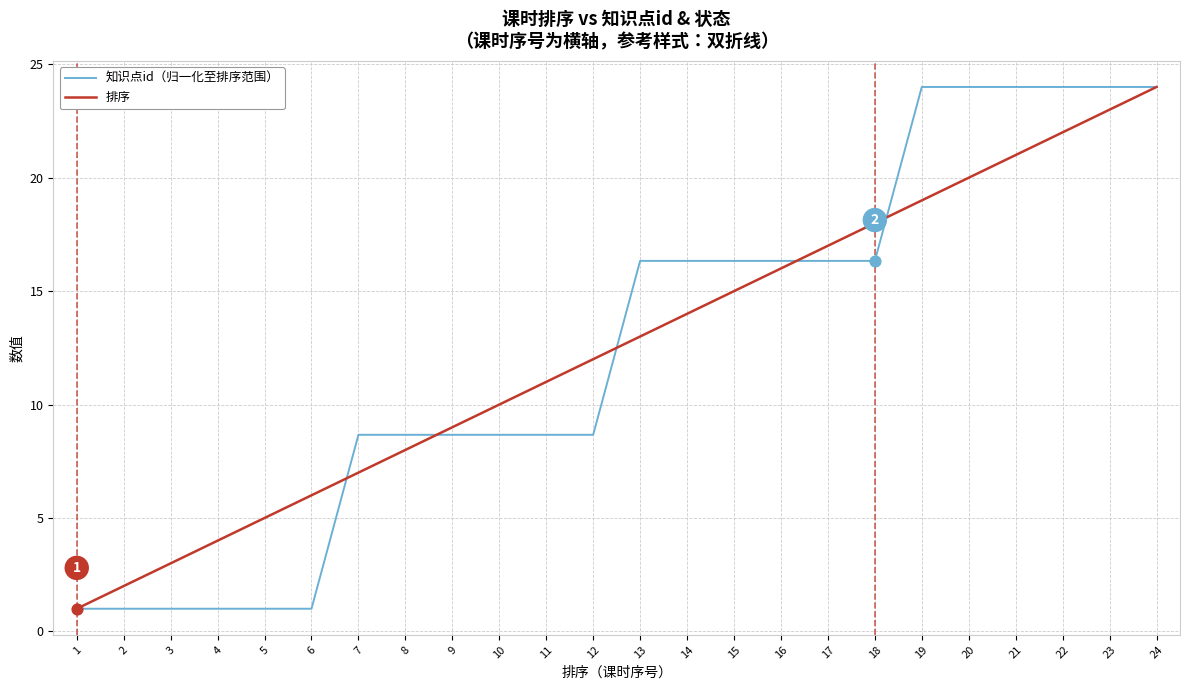

What is the spread (max minus min) of values at 21?

3.0